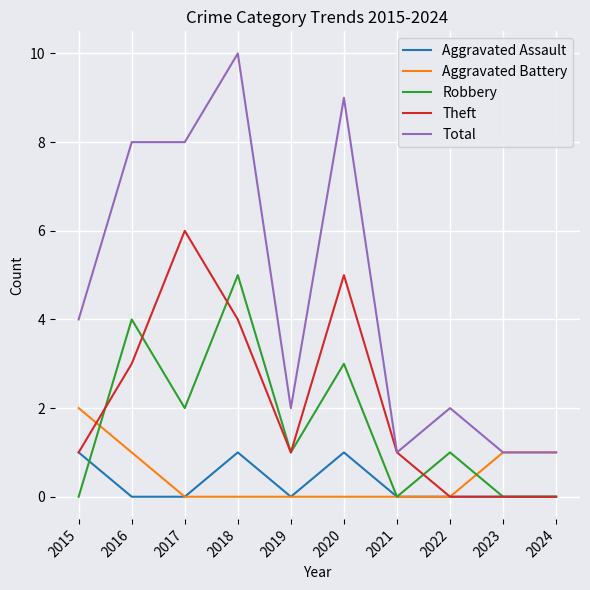

What is the difference between the maximum and minimum values in the Robbery series?

5